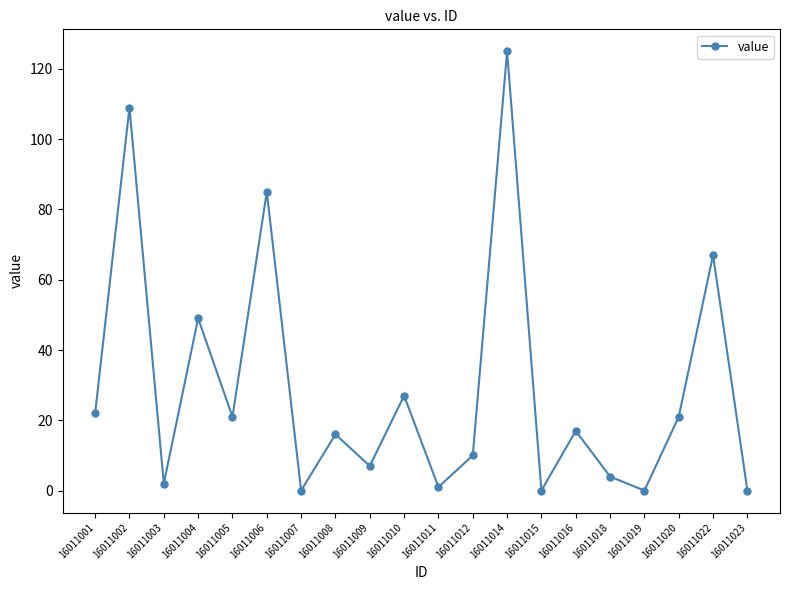

Where is the data nearest to the value 62?

16011022